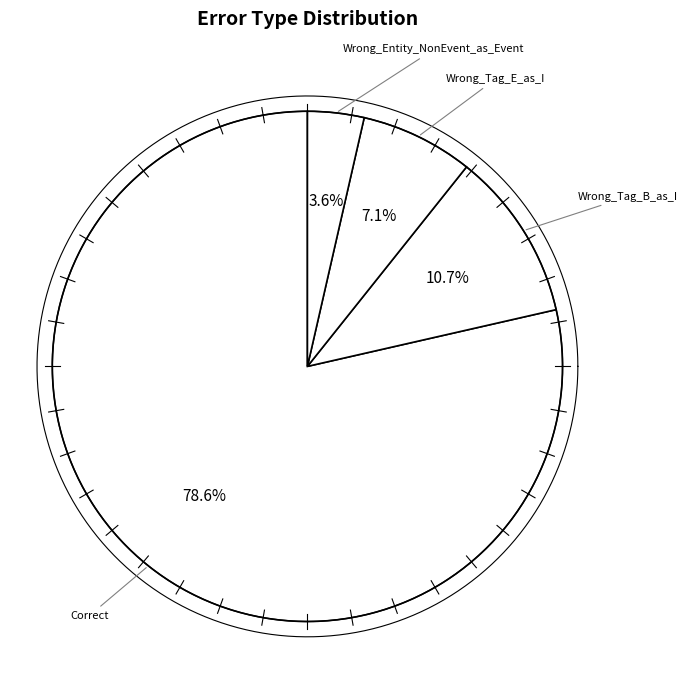

What percentage is NOT represented by Wrong_Tag_B_as_I?

89.3%